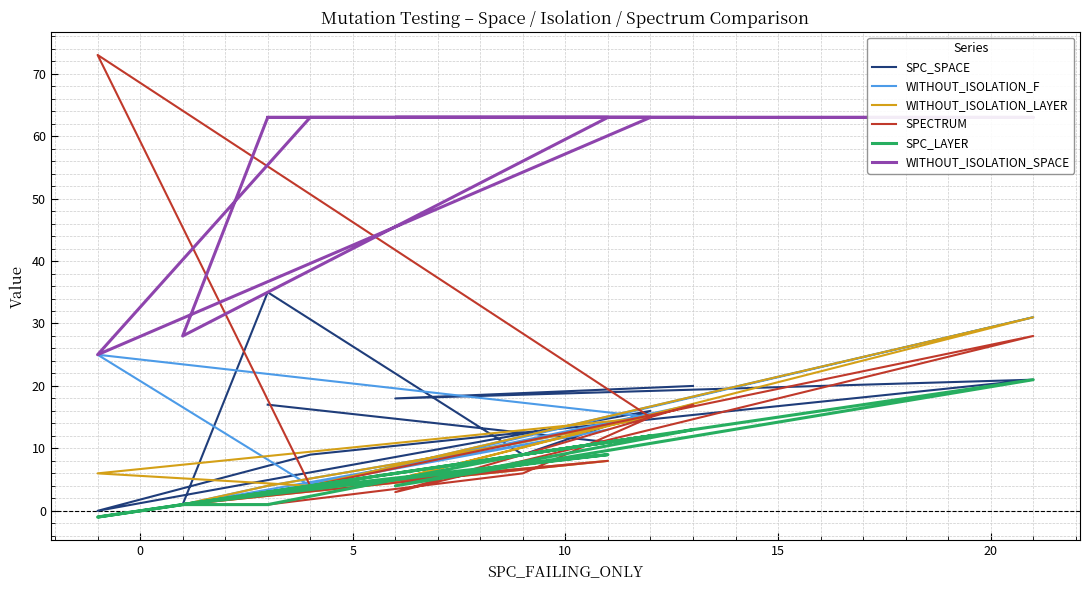

True or false: SPC_LAYER and SPC_SPACE intersect in this chart.

False